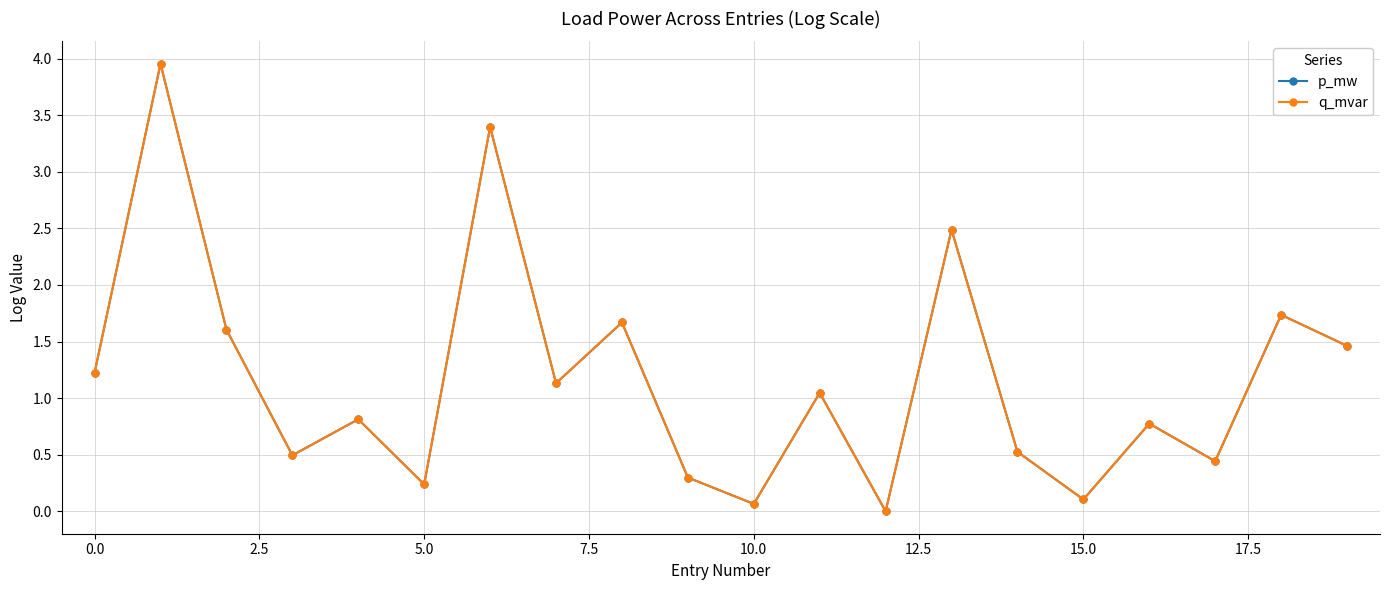

Which series has the largest range (max minus min)?

p_mw